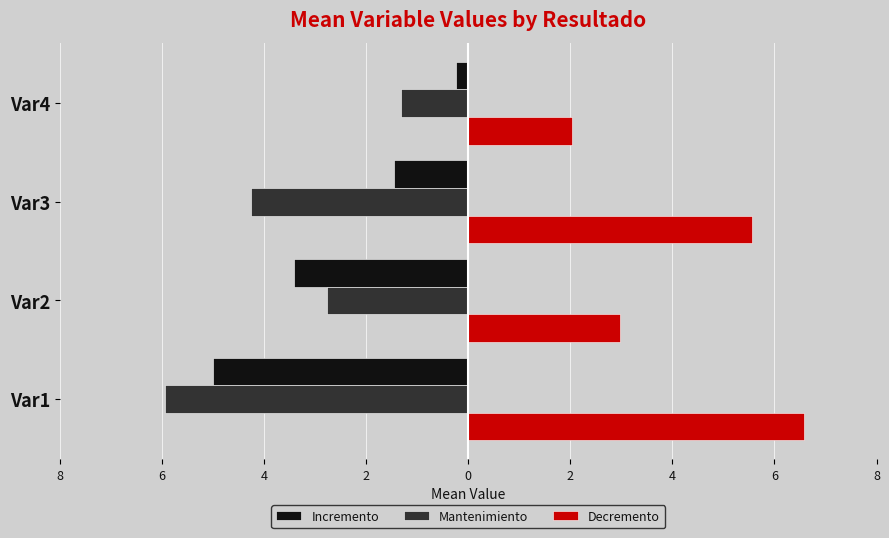

What are all the series names shown in the legend?

Incremento, Mantenimiento, Decremento